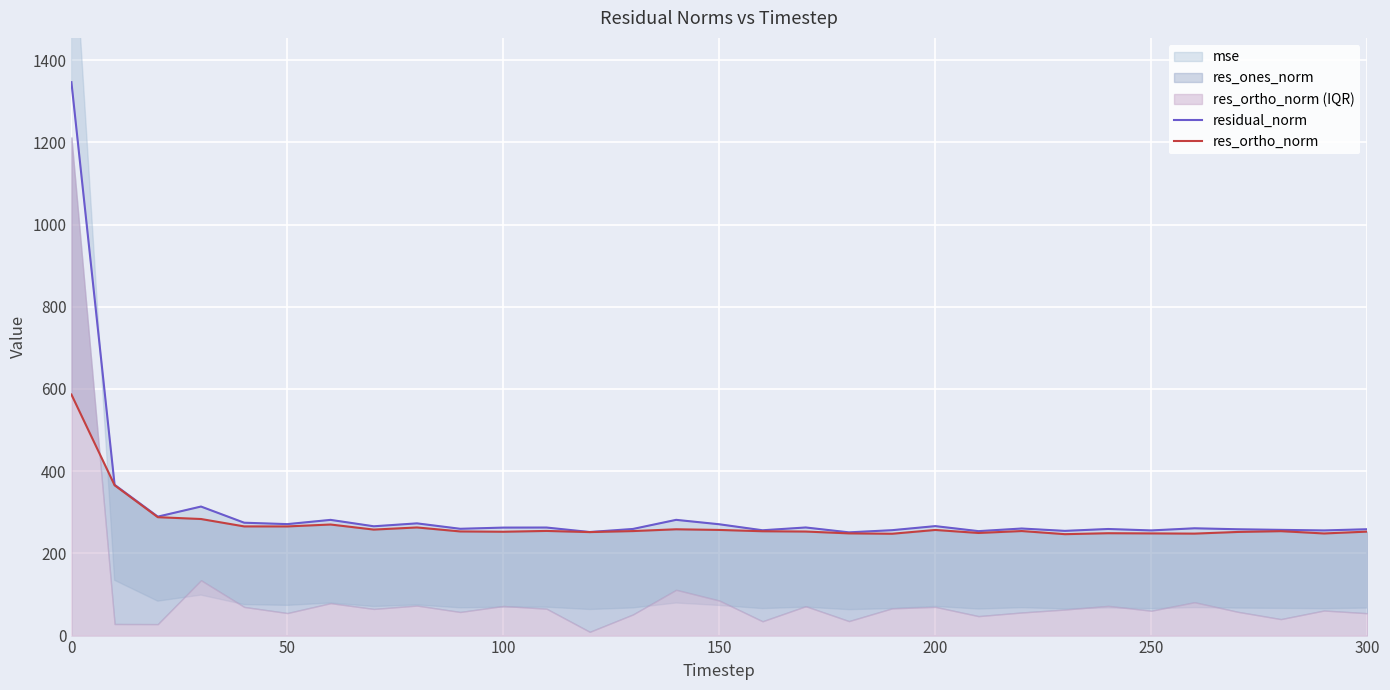

How many lines are shown in the chart?

2